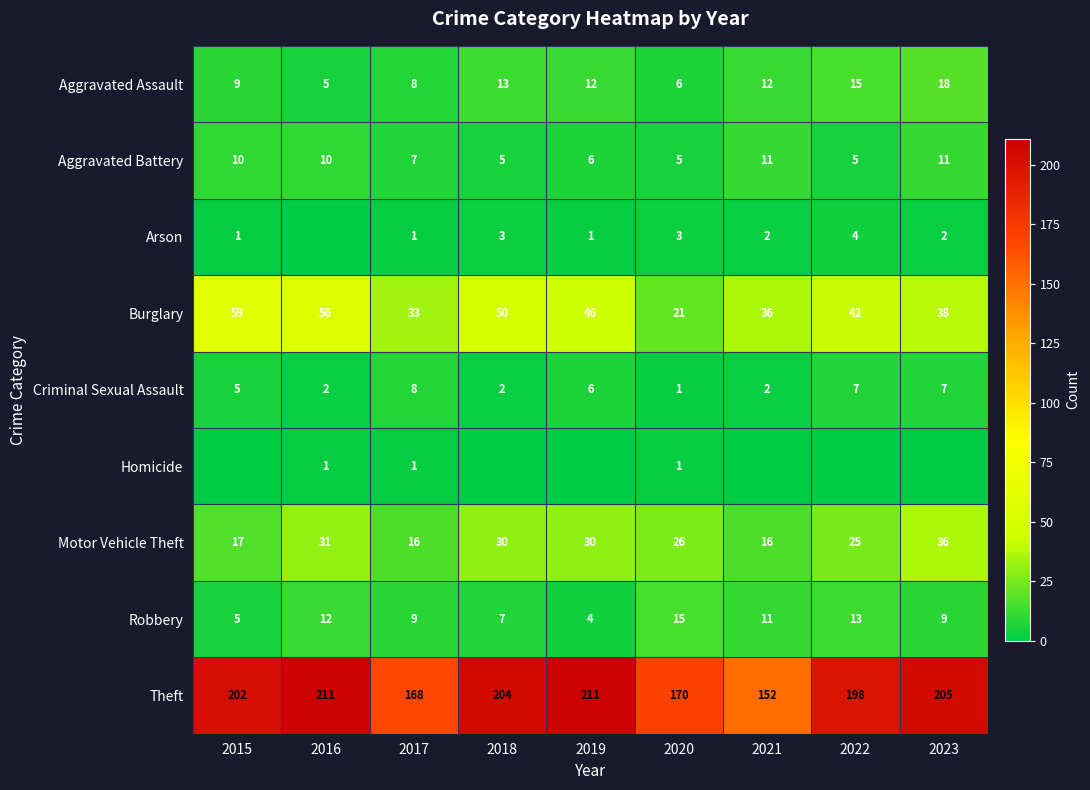

What is the difference between the maximum and minimum values in the Aggravated Assault series?

13